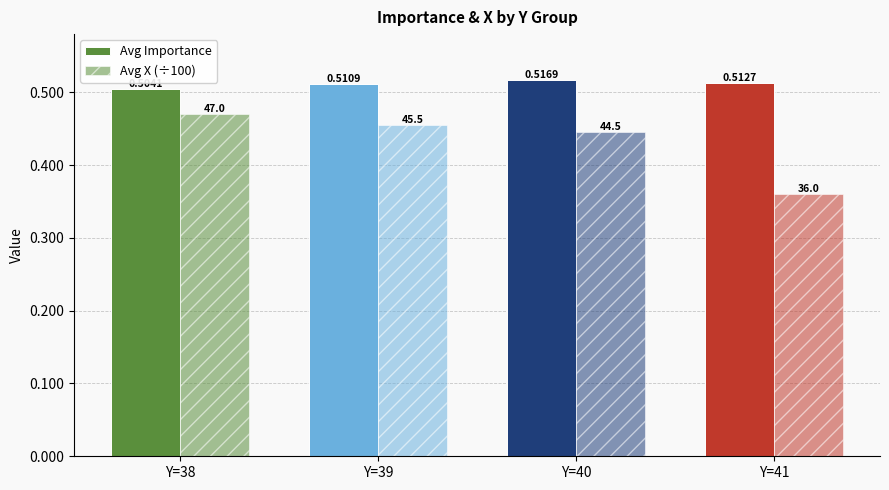

What is the difference between the maximum and minimum values in the Avg X (÷100) series?

0.1